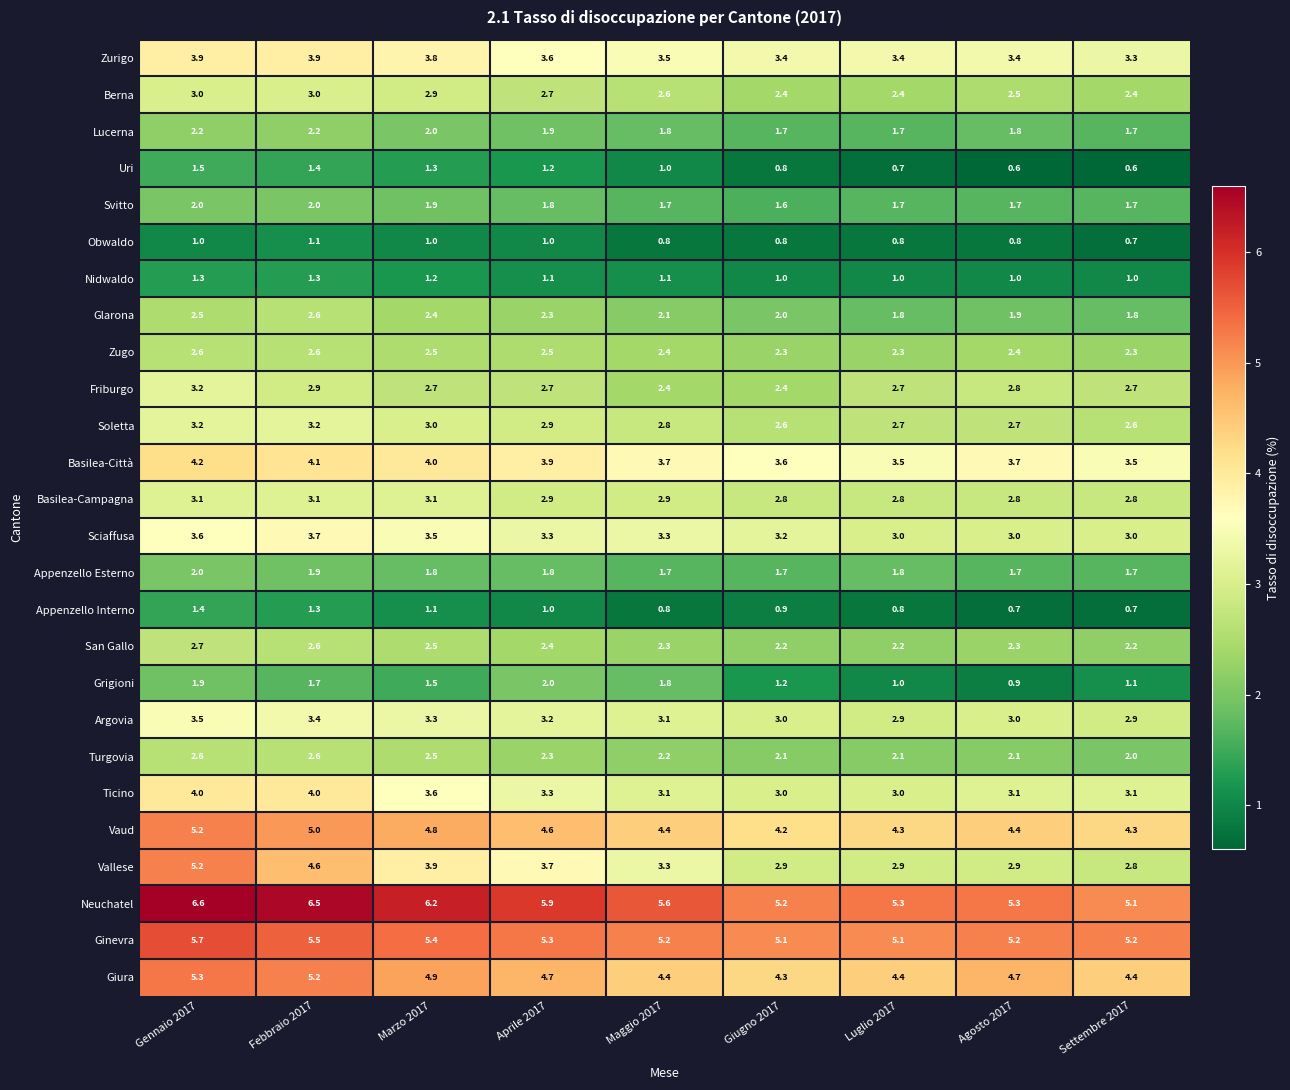

What is the maximum value shown in the chart?

6.6